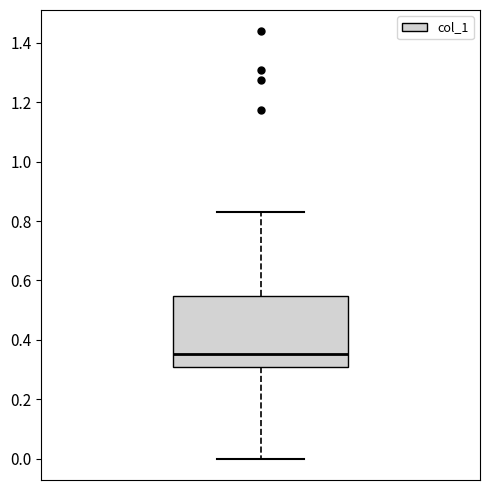

Where is the lower edge of the box on the y-axis? The values are not printed on the chart, so give them approximately, as read against the axis.

0.30